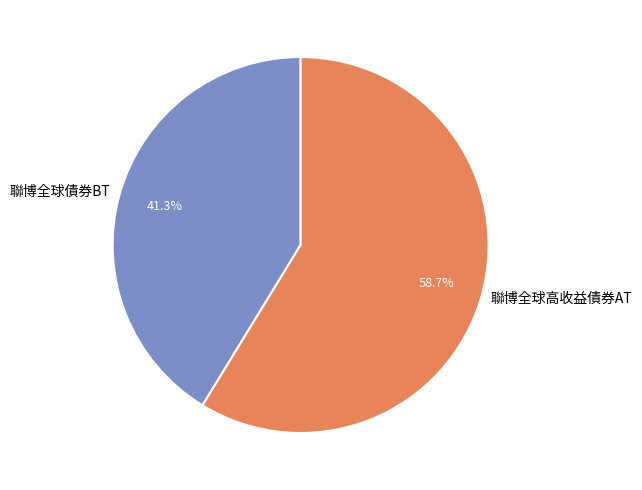

How many slices are in this pie chart?

2